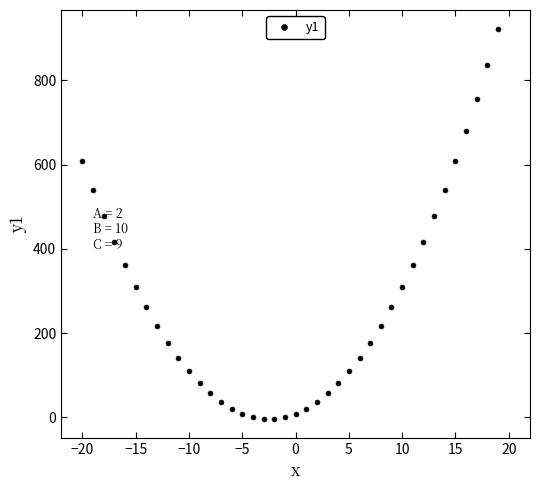

What is the sum of all values?

10840